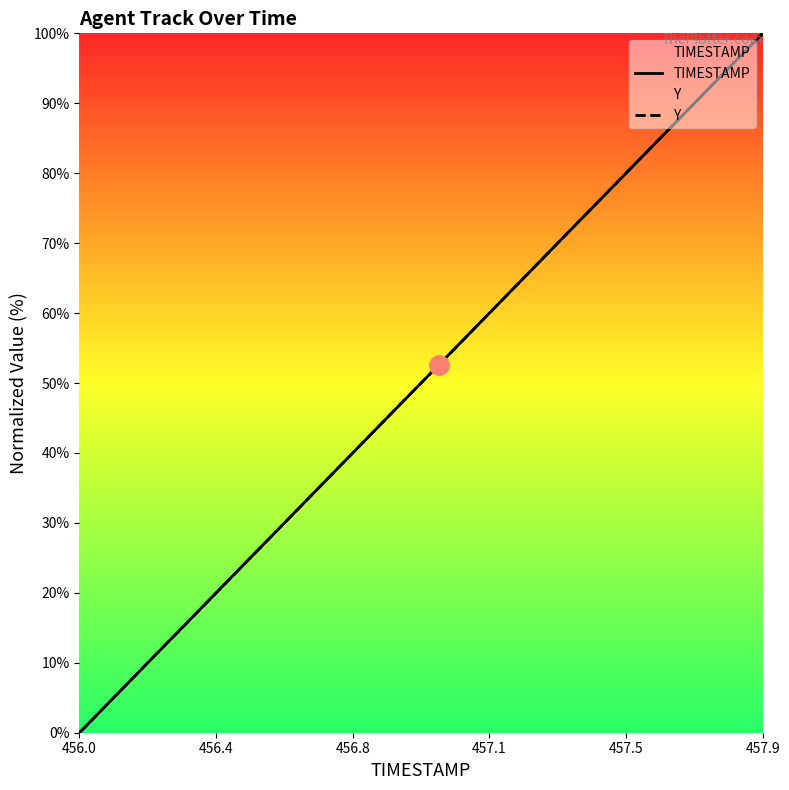

What is the maximum value for TIMESTAMP?

100.0